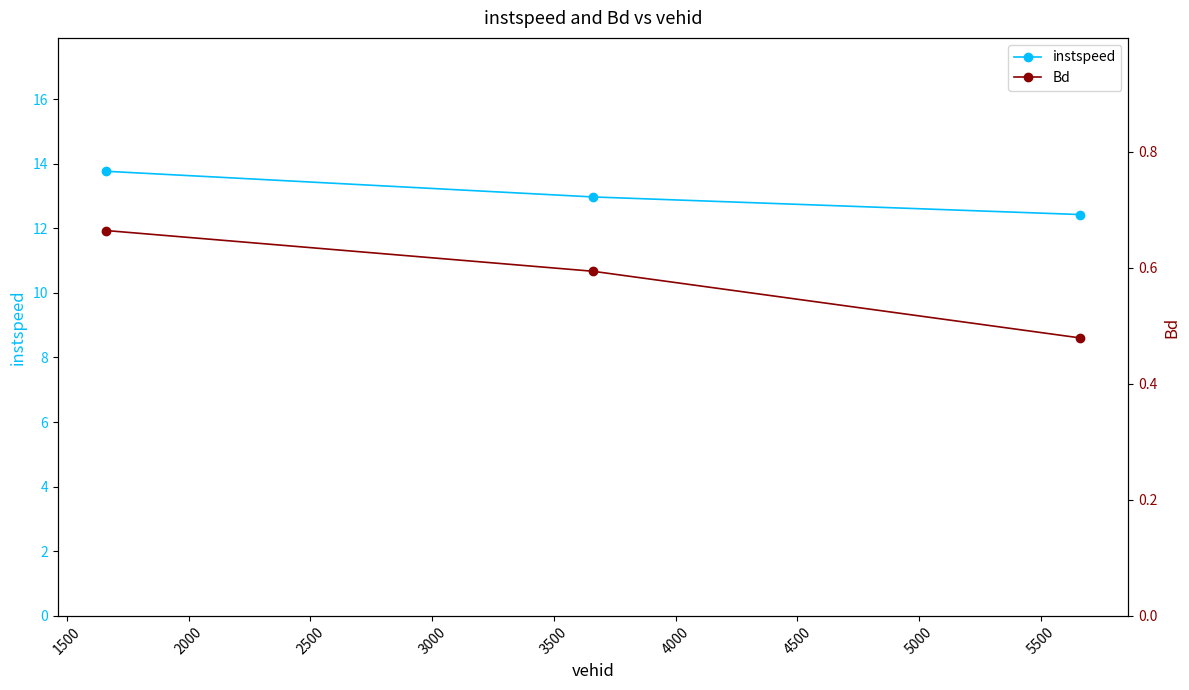

Does the chart display data point markers on the line(s)?

Yes